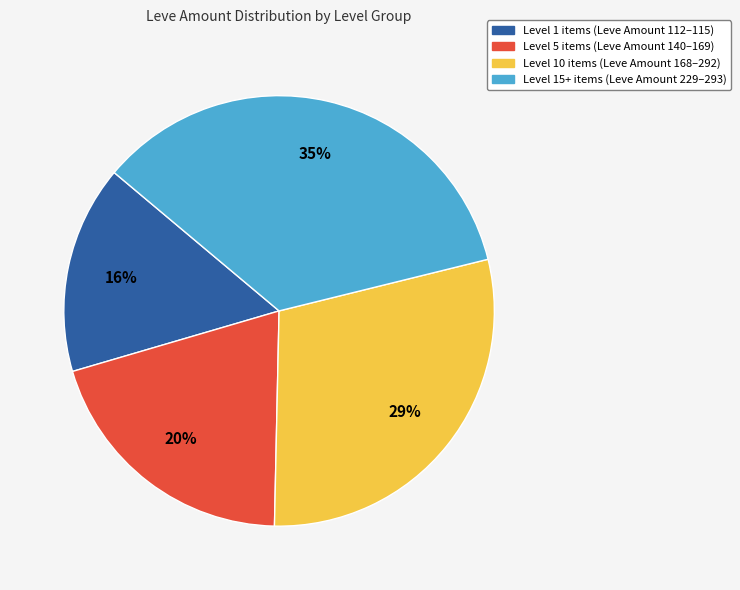

Is the sum of Level 5 items (Leve Amount 140–169) and Level 10 items (Leve Amount 168–292) greater than half?

No